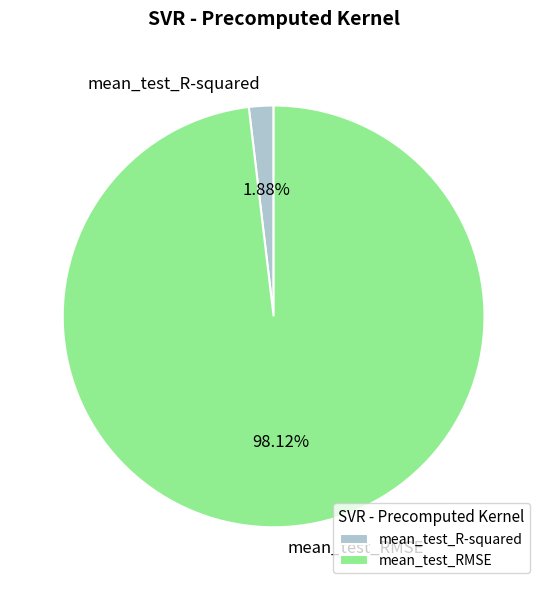

What percentage is NOT represented by mean_test_RMSE?

1.9%